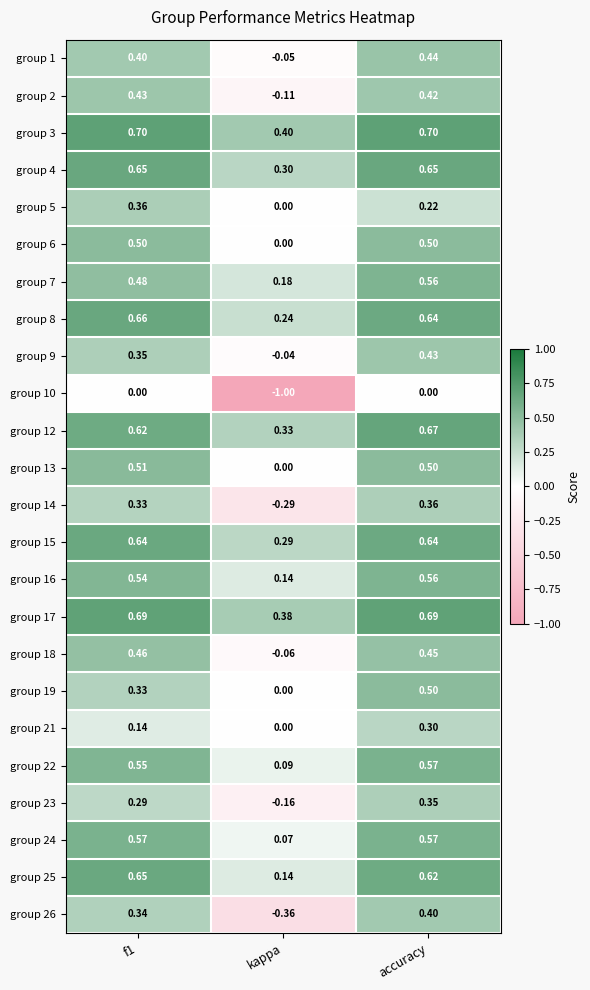

At which category is the sum across all series the highest?

accuracy